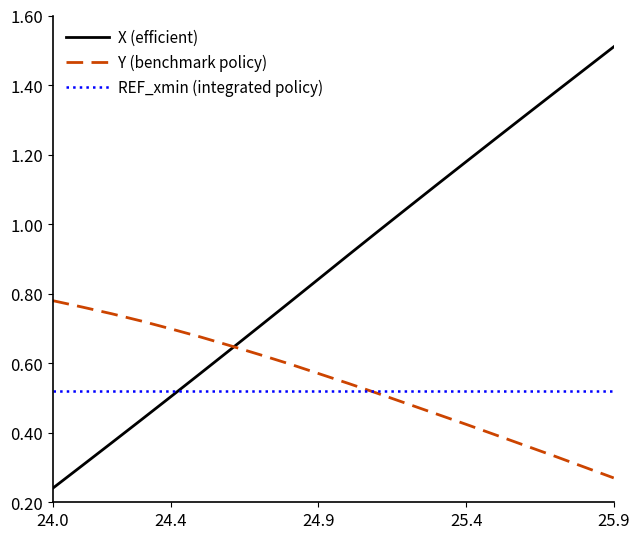

Rank the series by their maximum value, from lowest to highest.

REF_xmin (integrated policy), Y (benchmark policy), X (efficient)